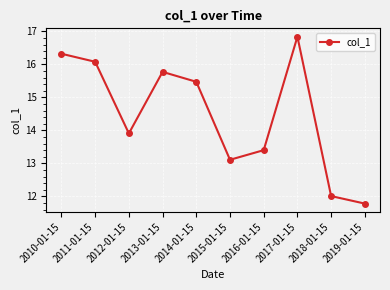

How many lines are shown in the chart?

1